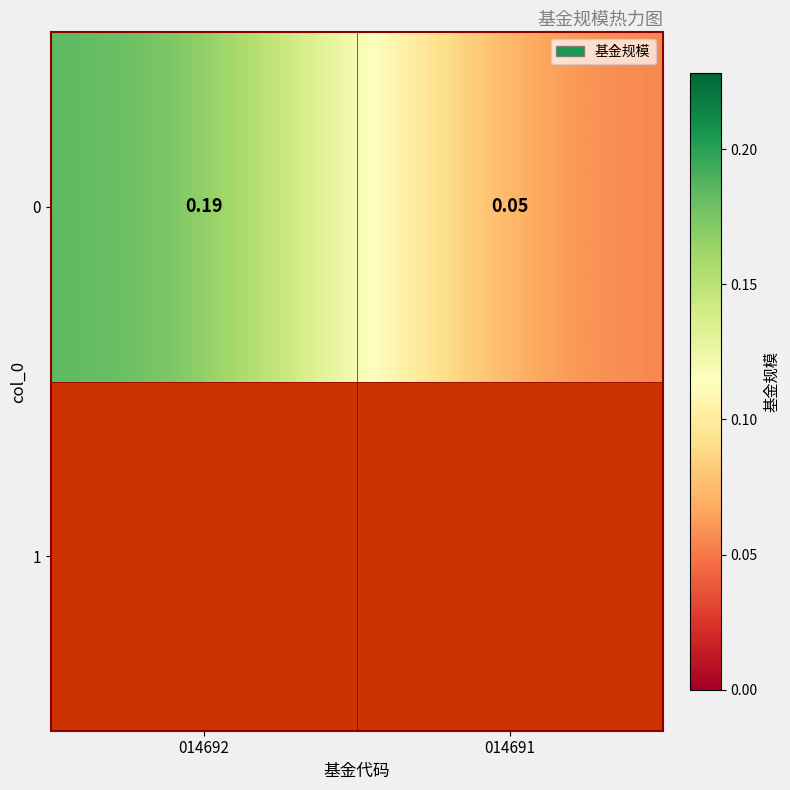

What is the difference between the values at 014692 and 014691?

0.1